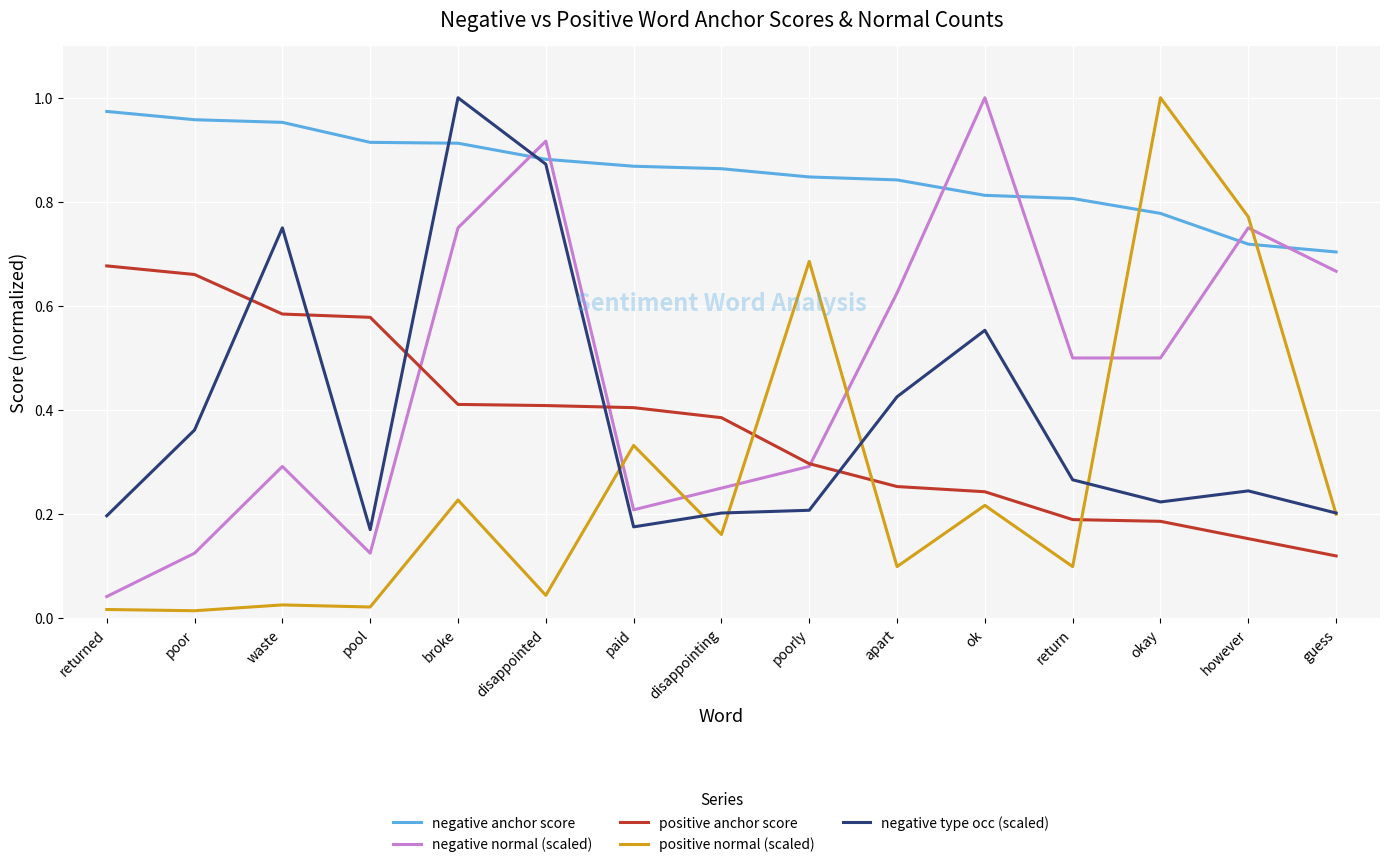

Rank the series at return from lowest to highest value.

positive normal (scaled), positive anchor score, negative type occ (scaled), negative normal (scaled), negative anchor score